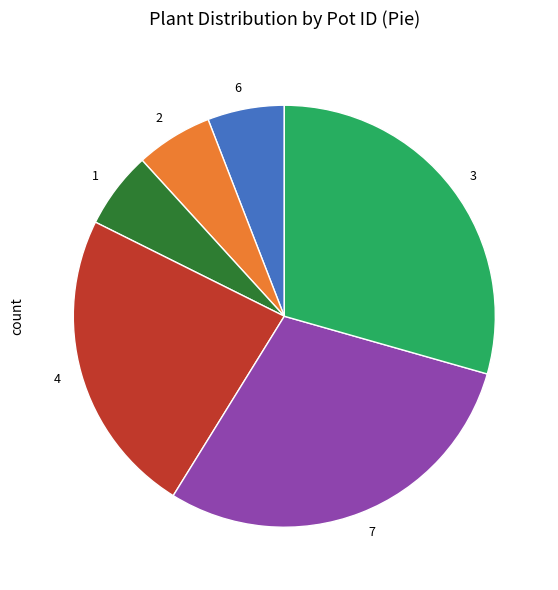

Which has a higher value, 2 or 3?

3